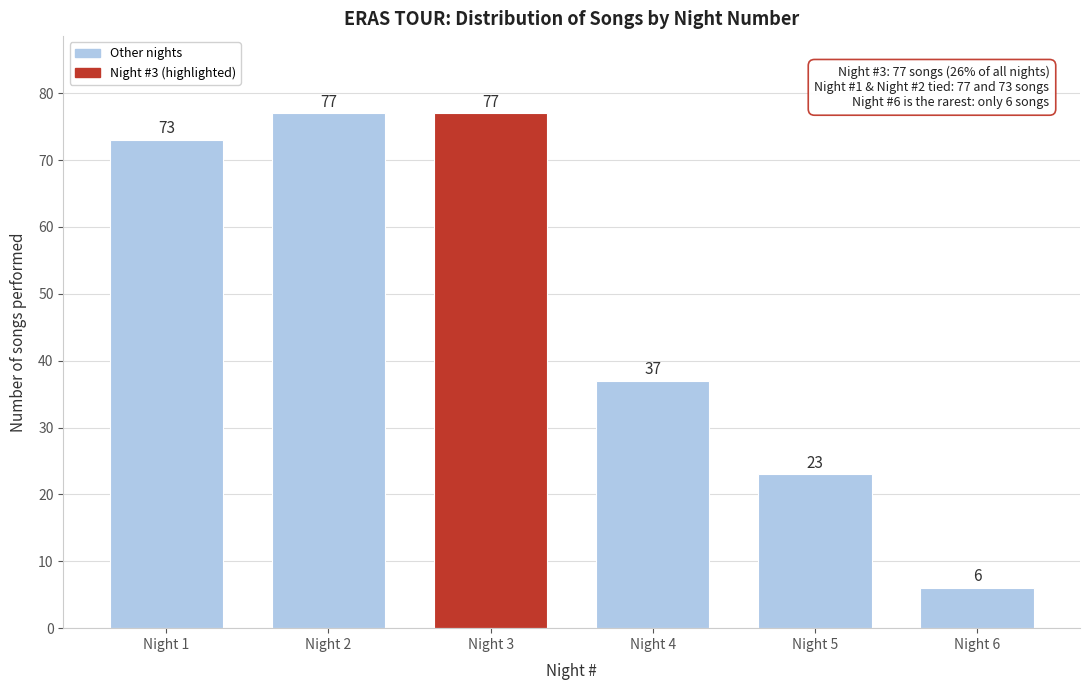

Reading right to left, list all the values displayed in this chart.

Night 6=6	Night 5=23	Night 4=37	Night 3=77	Night 2=77	Night 1=73